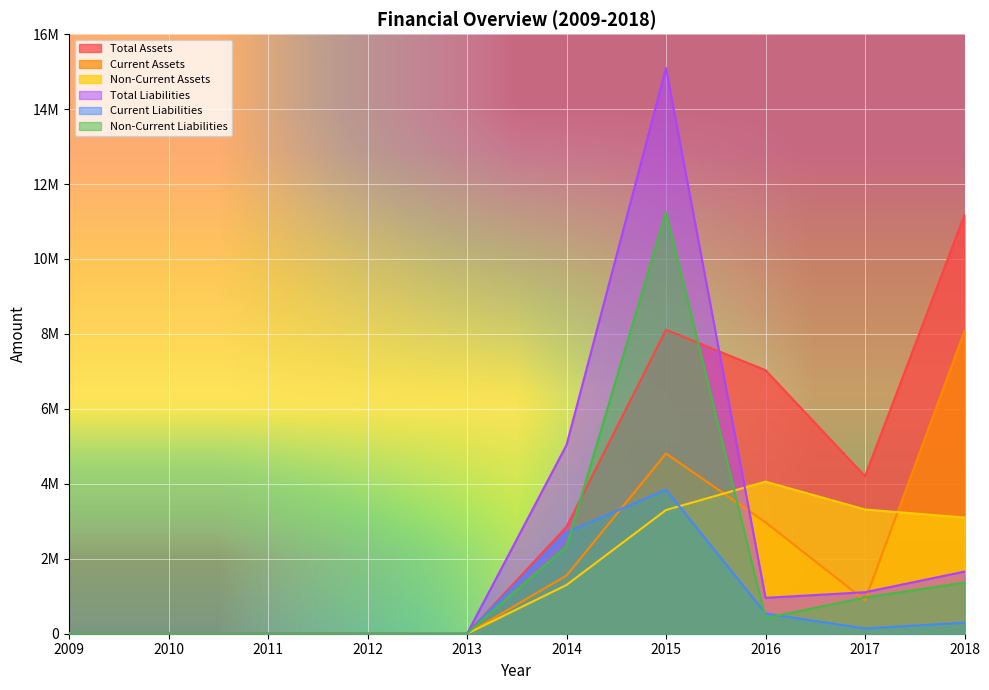

How many data points does each series have?

10